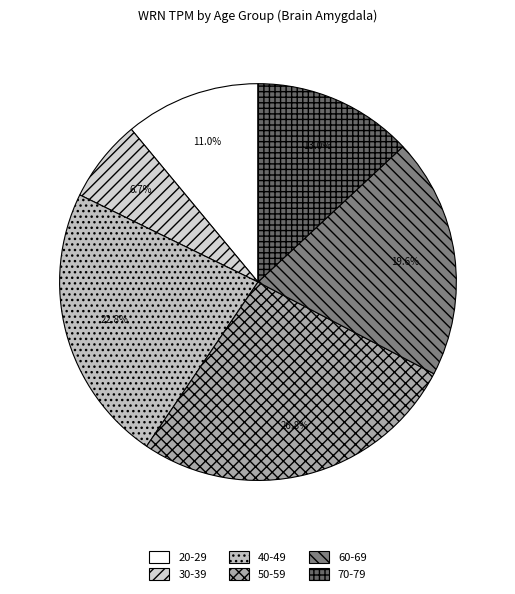

Approximately how many times larger is the value at 60-69 compared to 30-39?

2.9